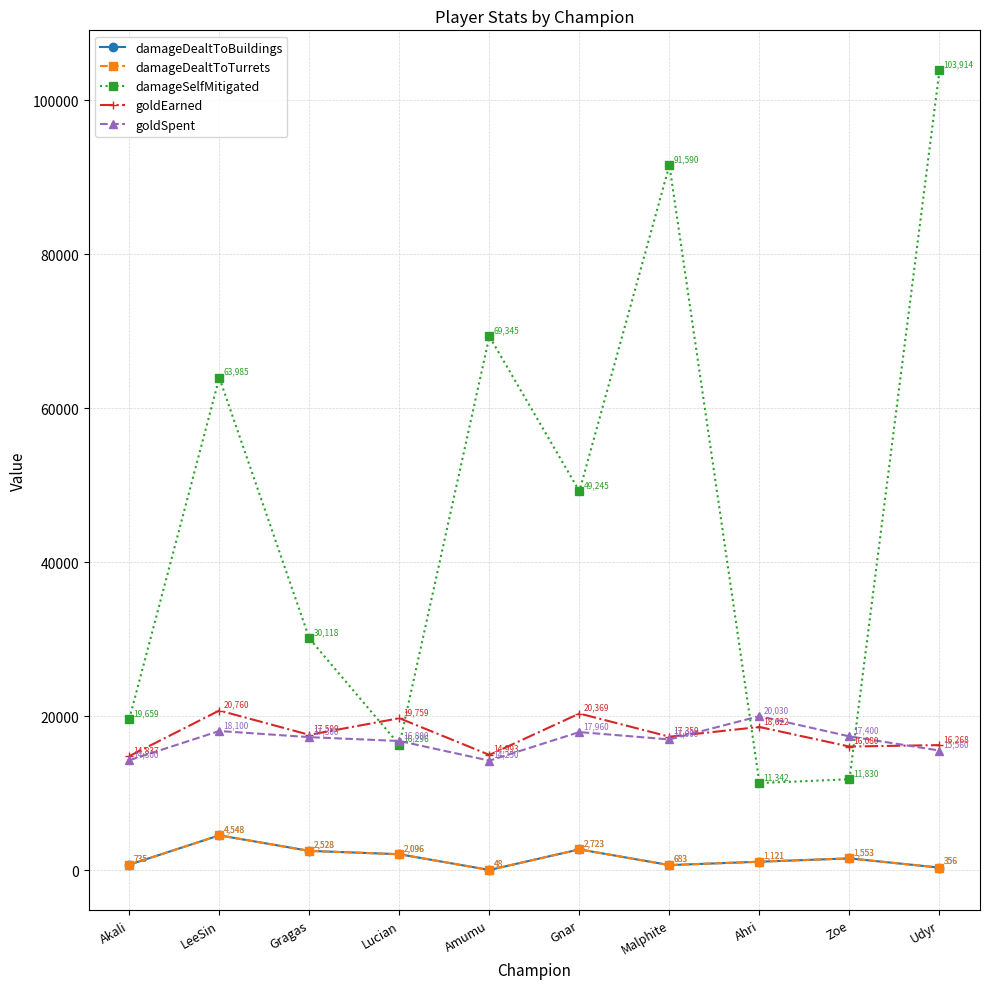

How many series are shown in this chart?

5